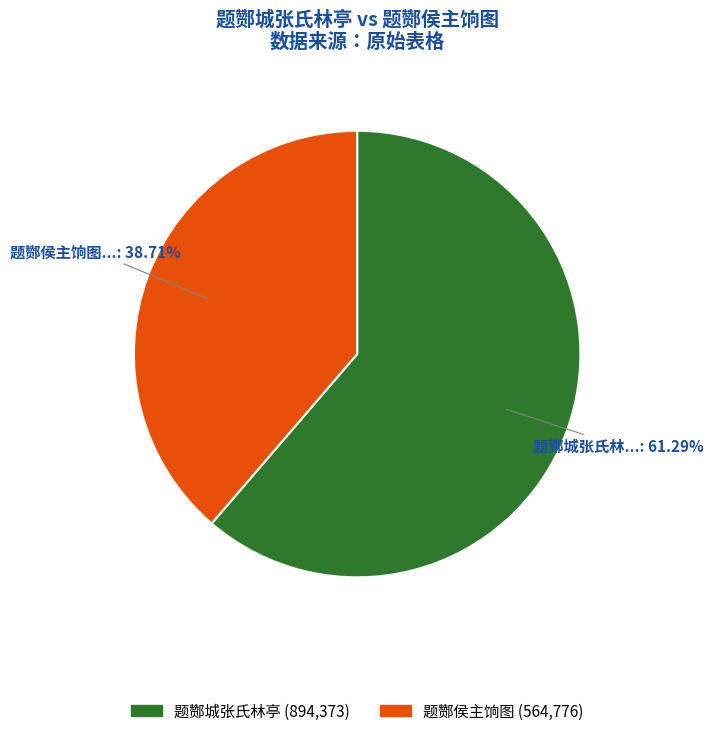

Rank the categories by value from lowest to highest.

题酂侯主饷图, 题酂城张氏林亭